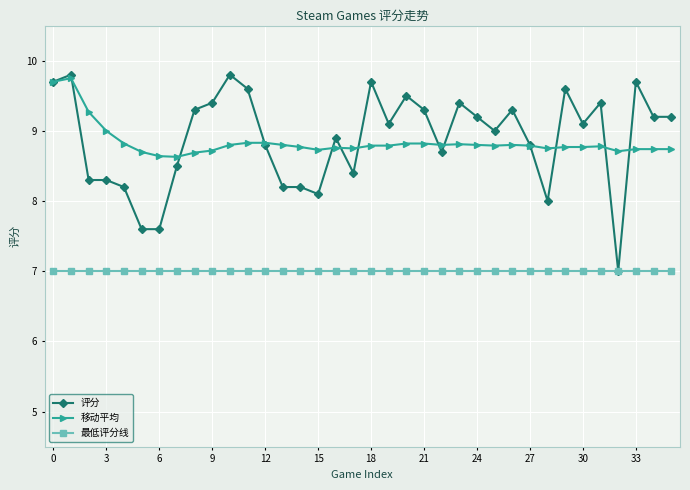

What are all the series names shown in the legend?

评分, 移动平均, 最低评分线